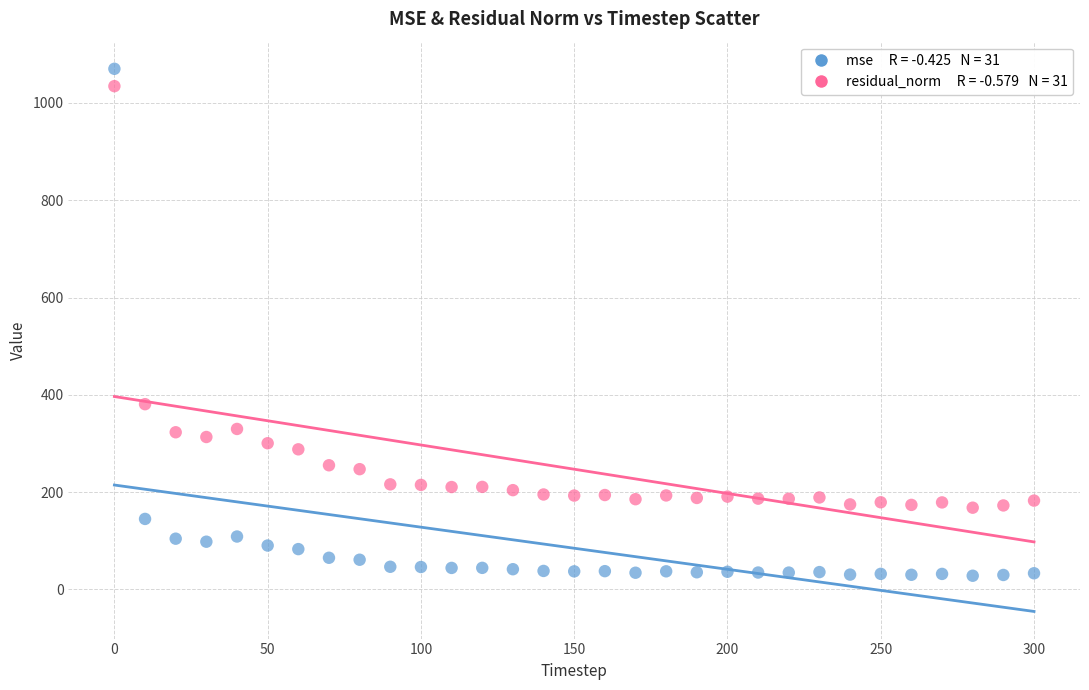

Across all data points, what is the range of Y values (max minus min)?

1041.8